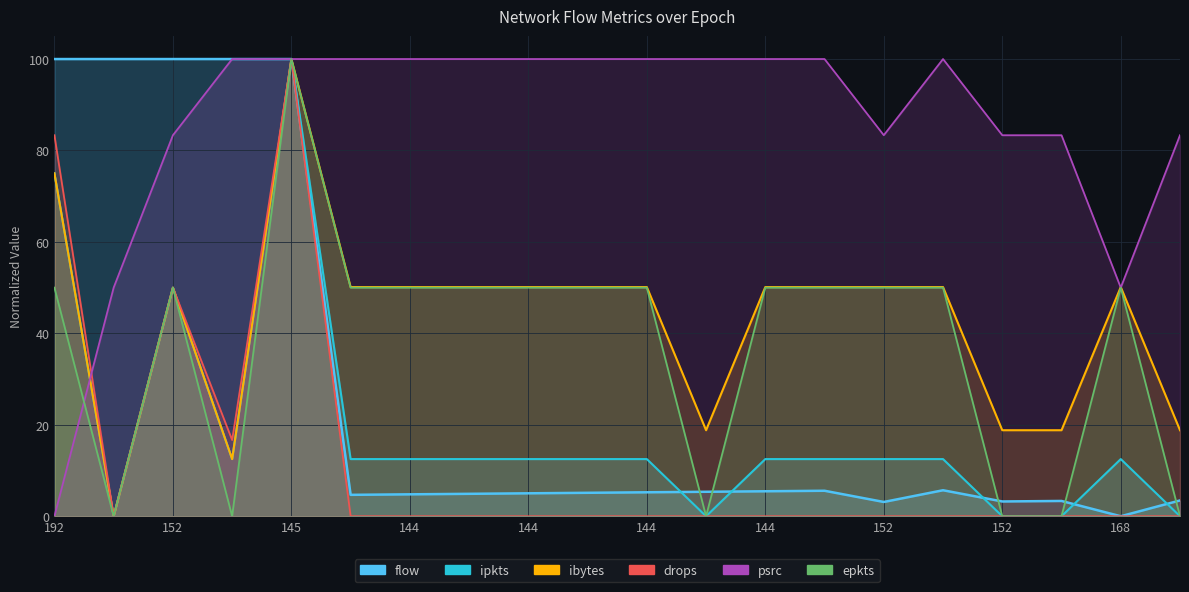

The value of ipkts at 144 is 12.5. True or false?

True